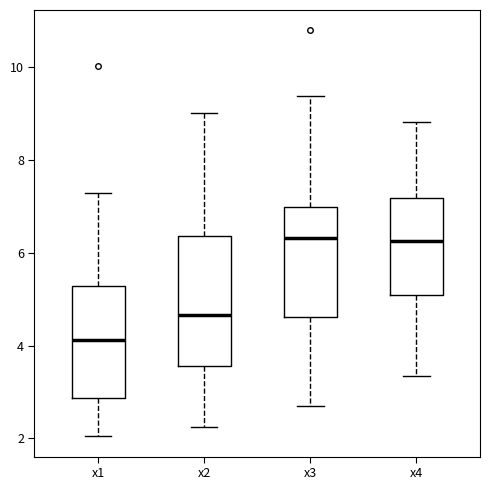

Which box is the tallest, from its lower edge to its upper edge?

x2